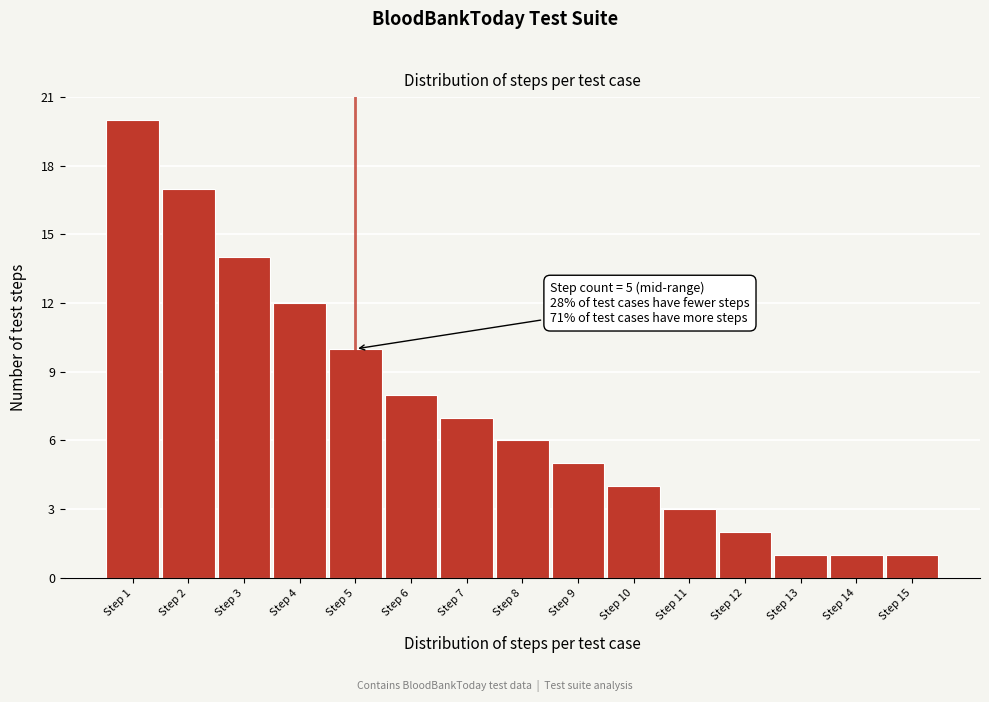

Reading right to left, what are all the values shown in this chart?

Step 15=1	Step 14=1	Step 13=1	Step 12=2	Step 11=3	Step 10=4	Step 9=5	Step 8=6	Step 7=7	Step 6=8	Step 5=10	Step 4=12	Step 3=14	Step 2=17	Step 1=20